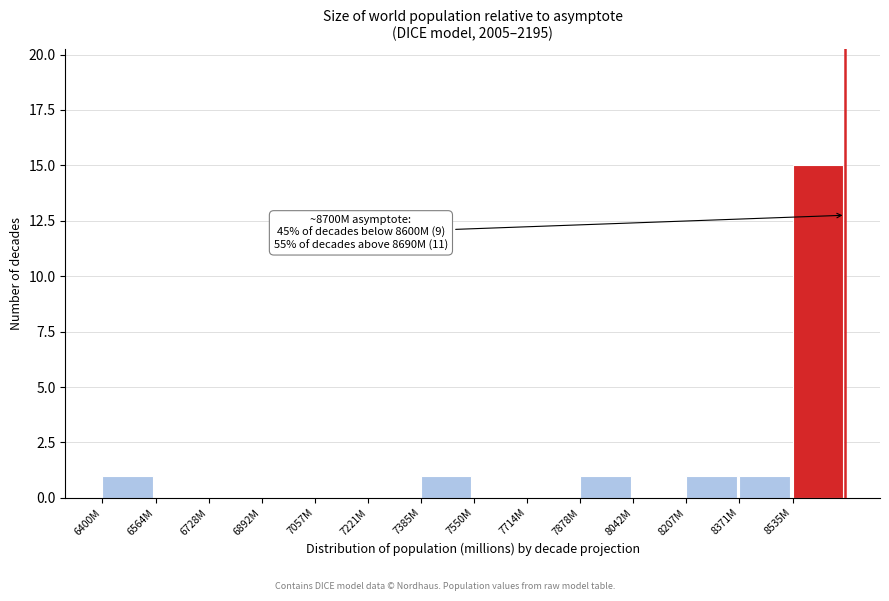

Reading left to right, transcribe all the data shown in this chart.

6400M=1	6564M=0	6728M=0	6892M=0	7057M=0	7221M=0	7385M=1	7550M=0	7714M=0	7878M=1	8042M=0	8207M=1	8371M=1	8535M=15